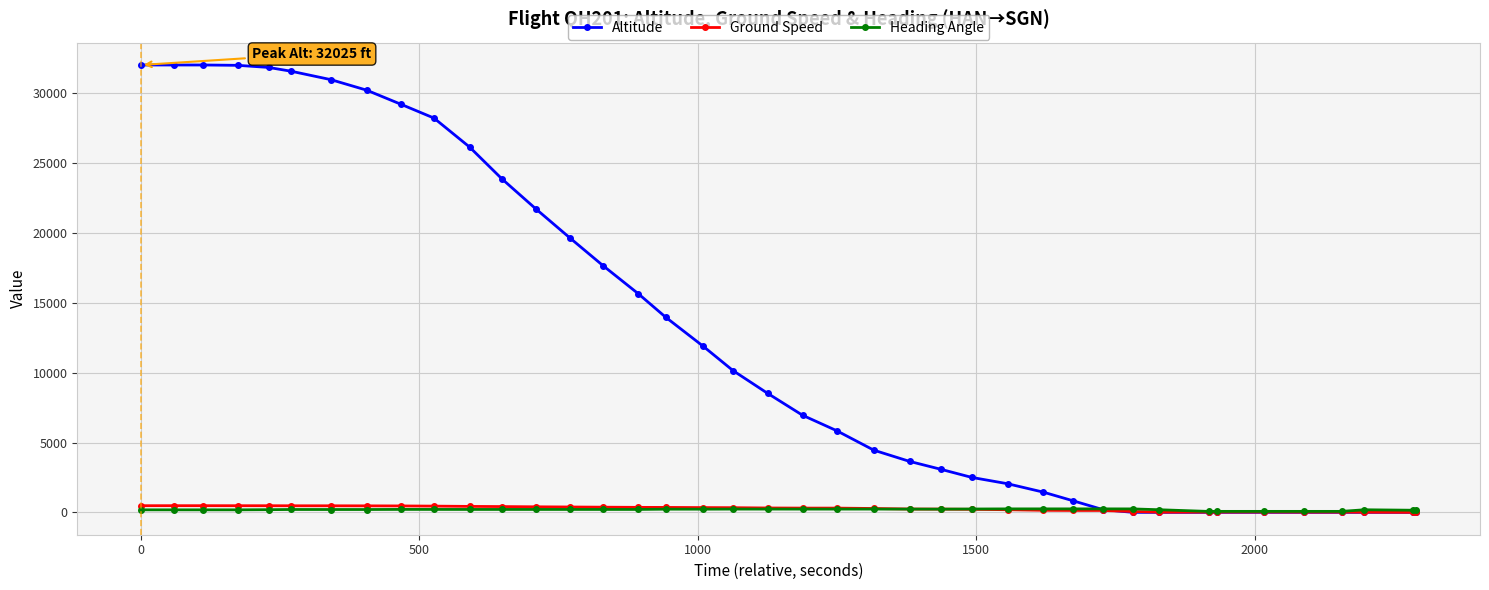

Which series has the largest range (max minus min)?

Altitude